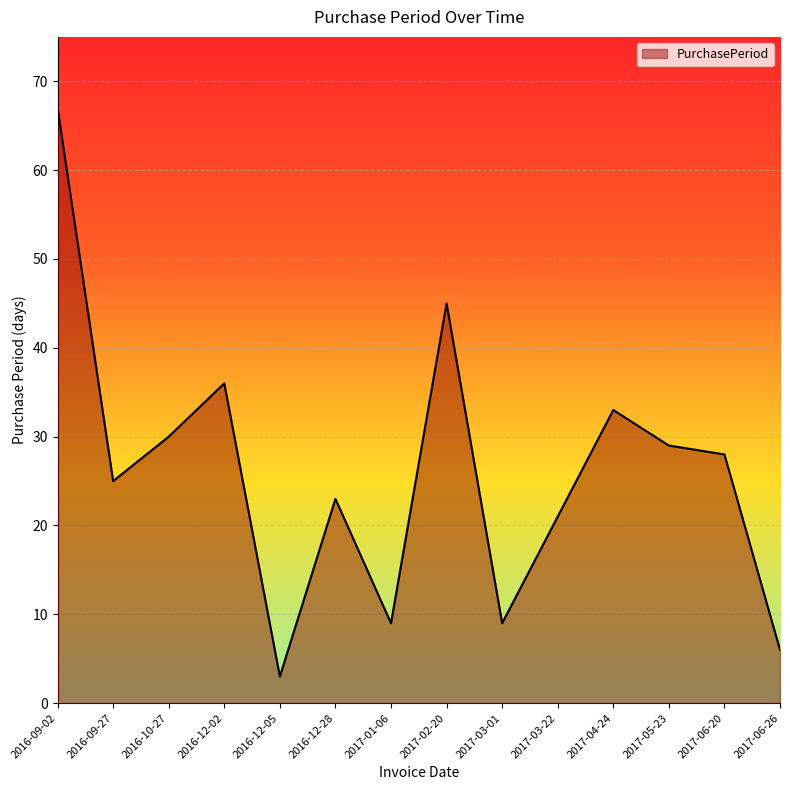

Is it true that the value at 2017-06-20 is 28?

True